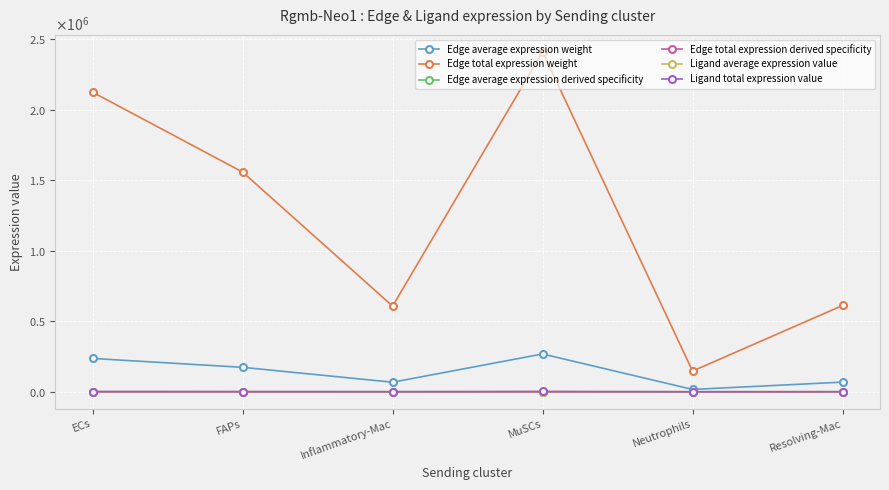

List the series in order of their peak value, highest first.

Edge total expression weight, Edge average expression weight, Ligand total expression value, Ligand average expression value, Edge average expression derived specificity, Edge total expression derived specificity